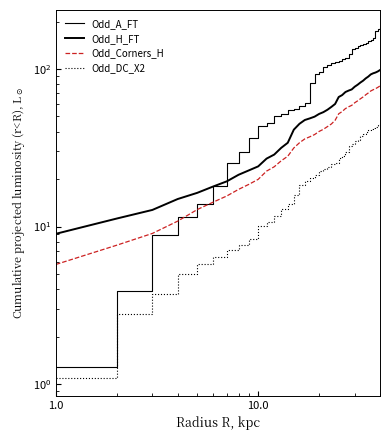

What is the label of the 38th point from the right?

10.0